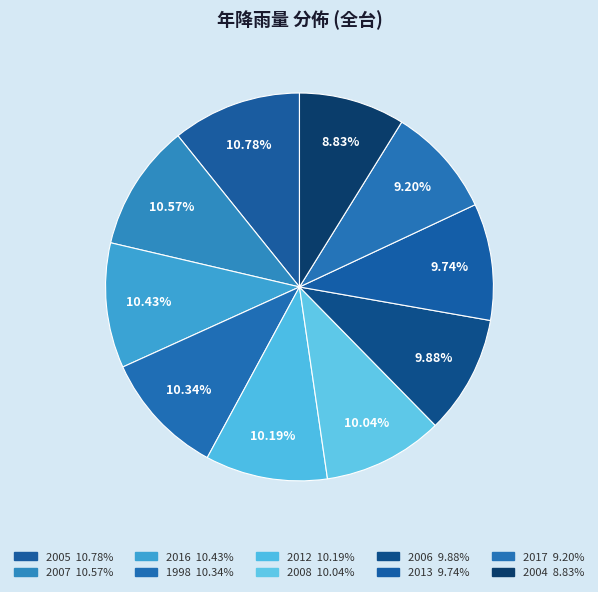

Count the number of slices in the pie.

10